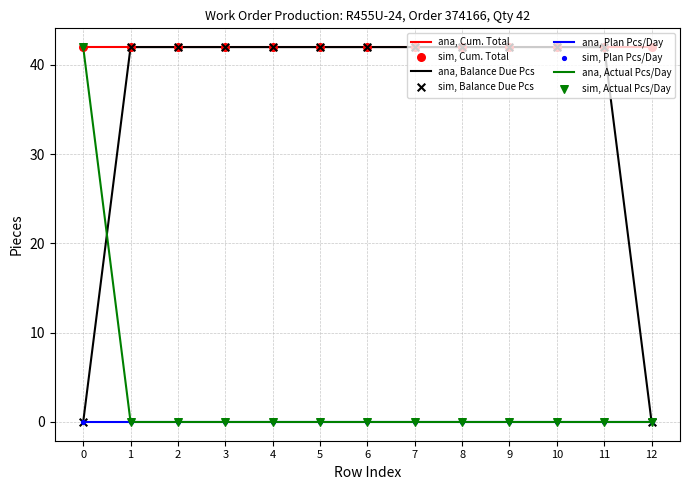

What is the total value across all series at 1?

84